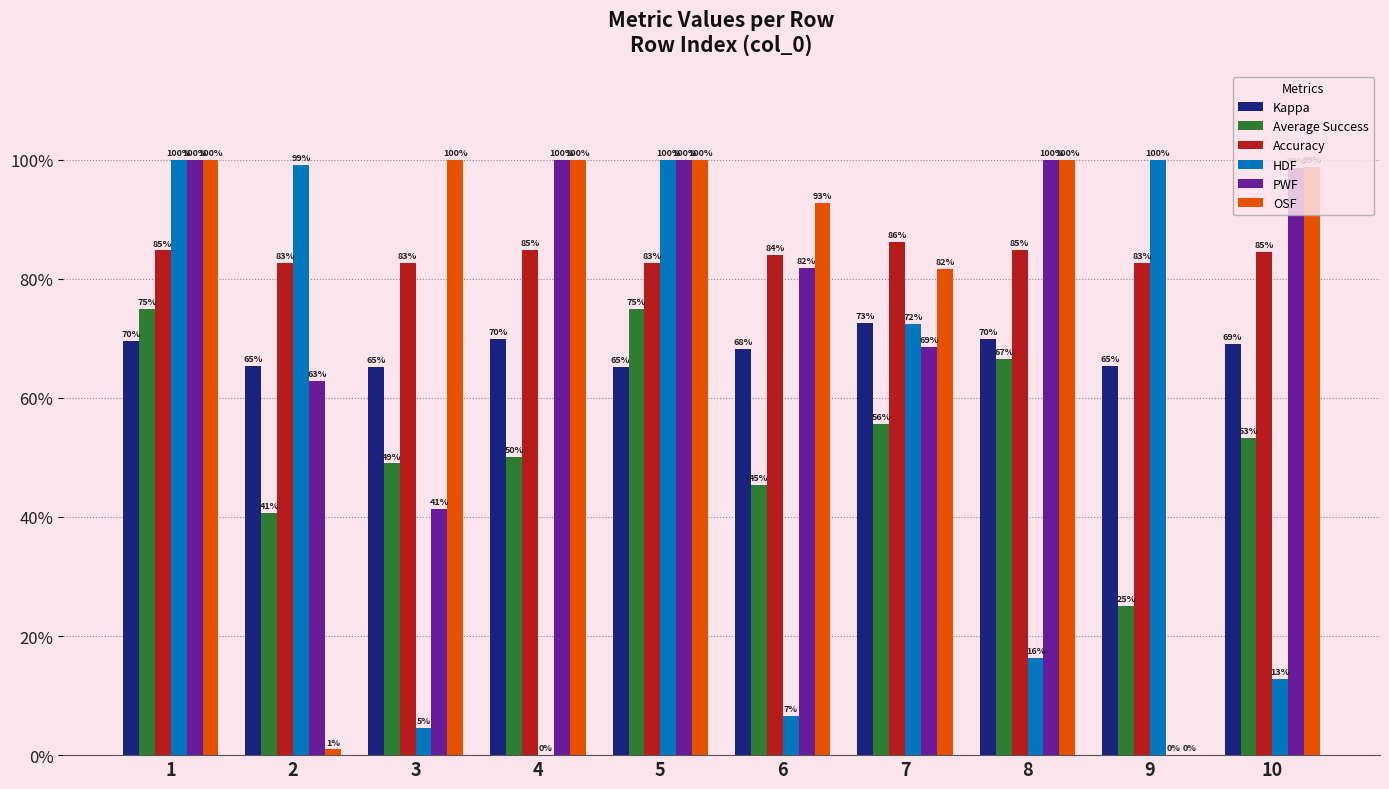

What is the difference between the OSF values at 7 and 4?

0.2